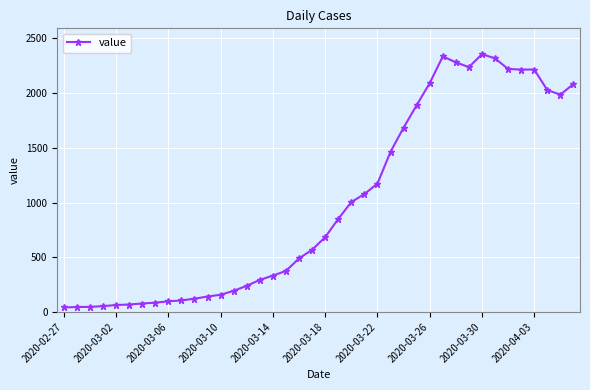

How many categories are shown in the chart?

40